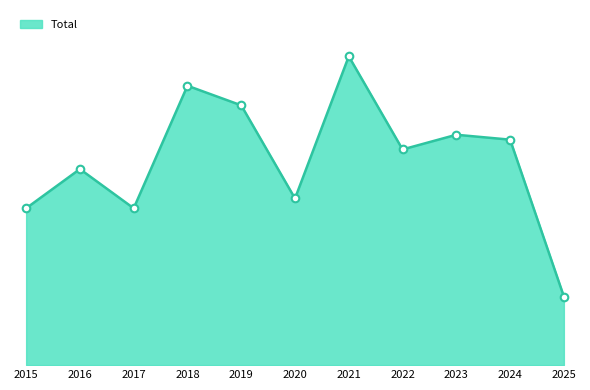

Does the chart have visible grid lines?

No